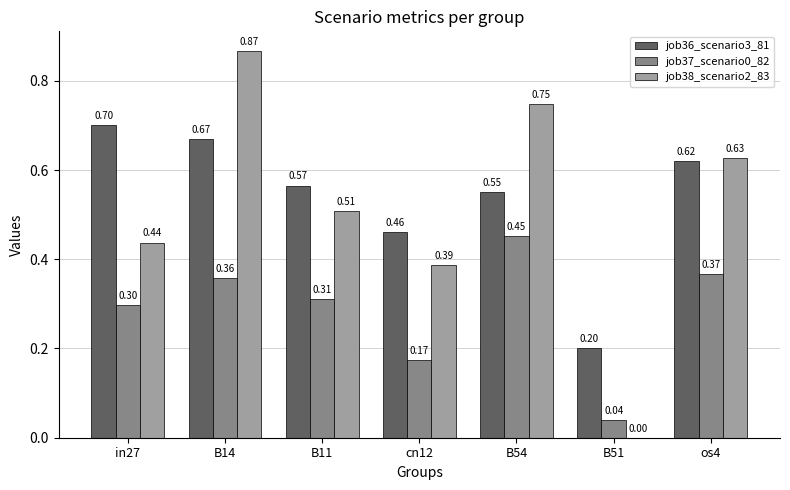

At which category is the sum across all series the highest?

B14